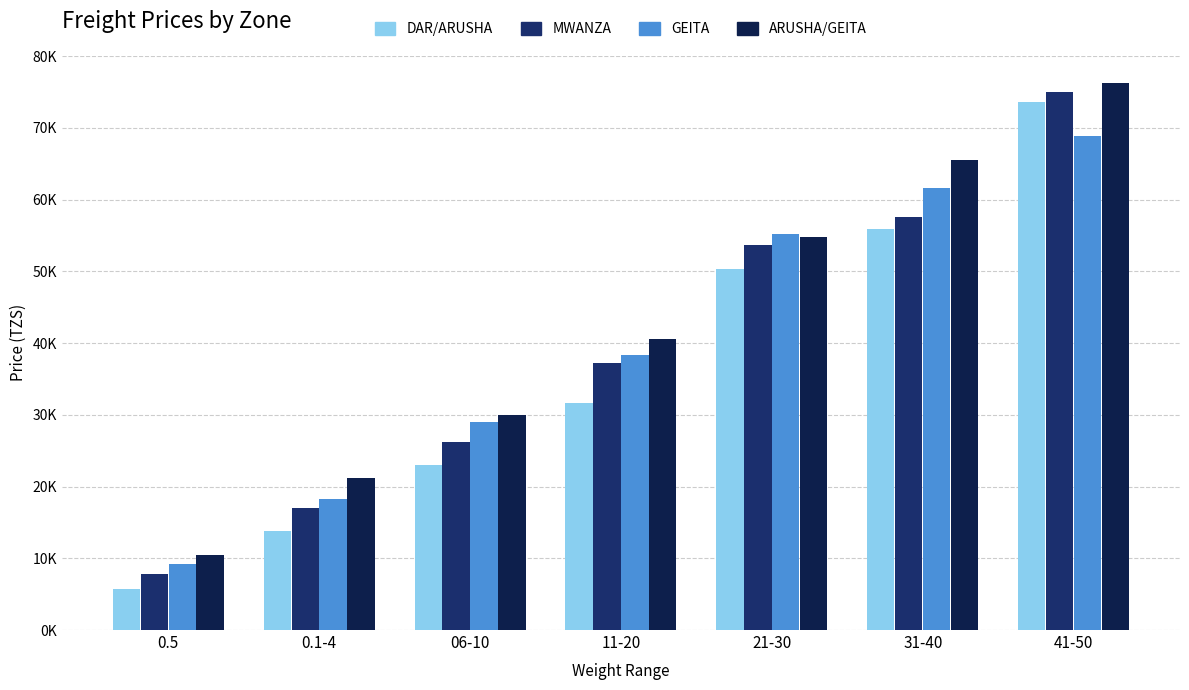

At how many categories does at least one series exceed 27656?

5